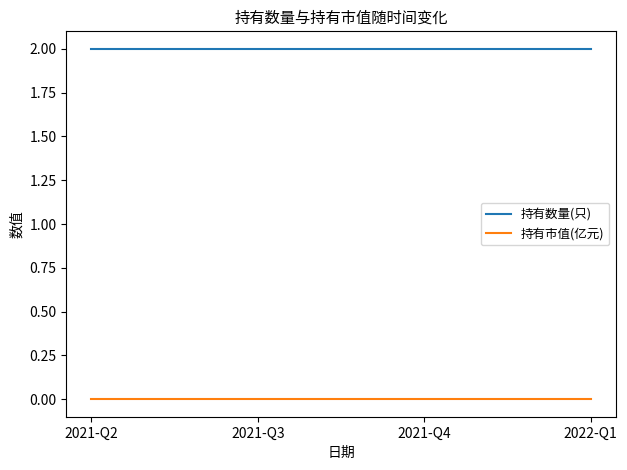

Reading left to right, transcribe all the data shown in this chart.

持有数量(只): 2021-Q2=2	2021-Q3=2	2021-Q4=2	2022-Q1=2
持有市值(亿元): 2021-Q2=0	2021-Q3=0	2021-Q4=0	2022-Q1=0